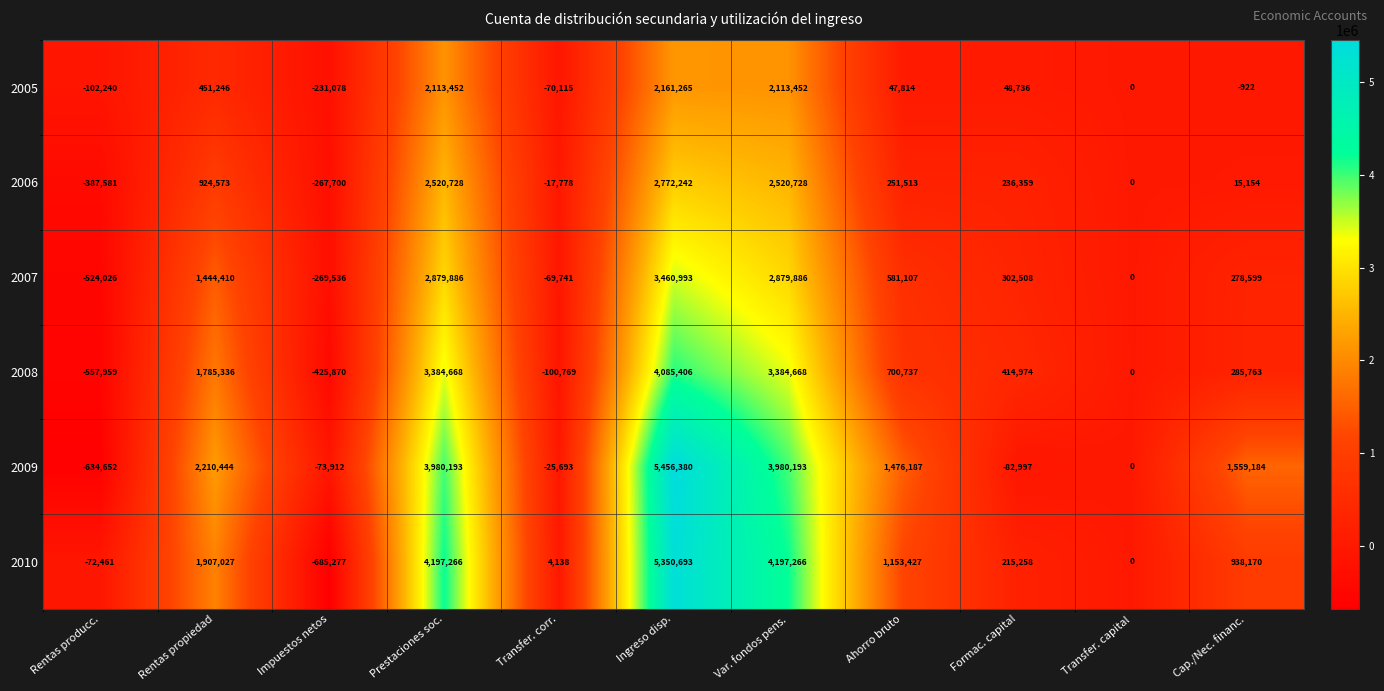

Where is 2006 nearest to the value 1192330?

Rentas propiedad